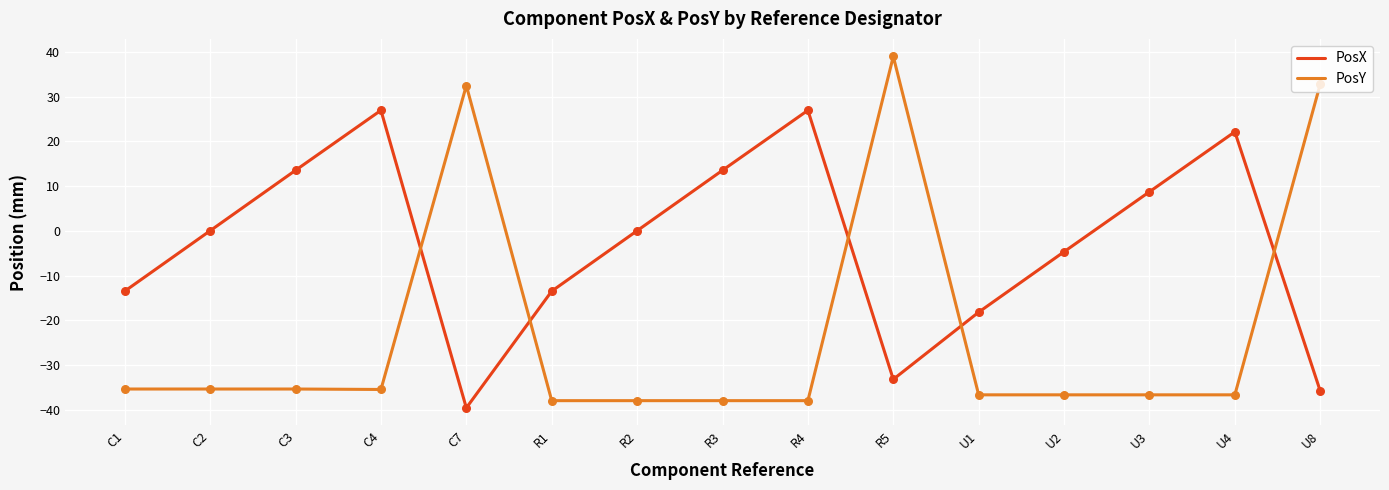

Is the value of PosX at U8 greater than the value of PosY at R4?

Yes